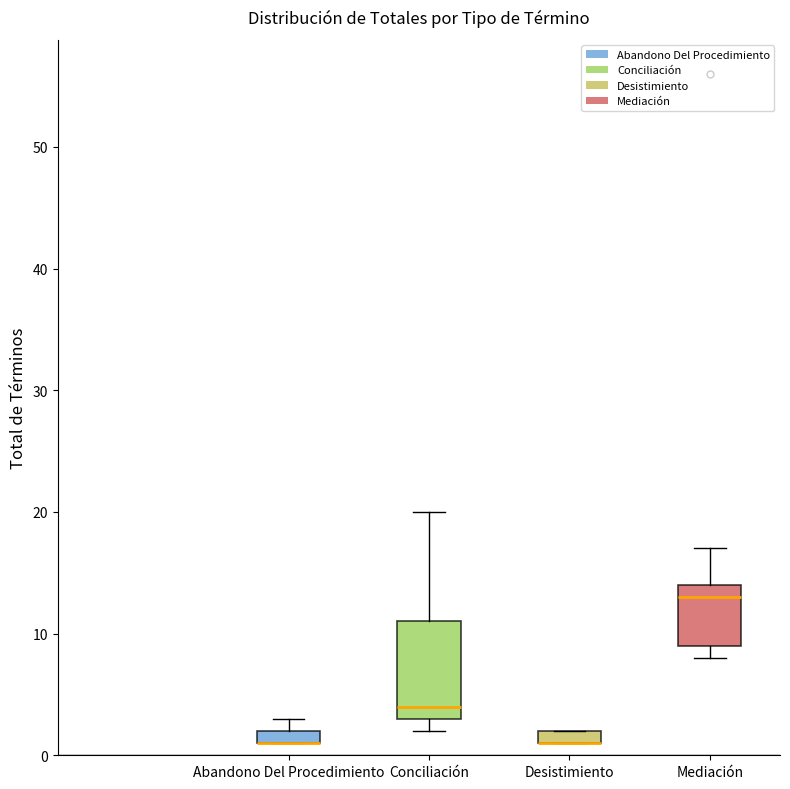

Where is the lower edge of the box for Mediación on the y-axis? The values are not printed on the chart, so give them approximately, as read against the axis.

9